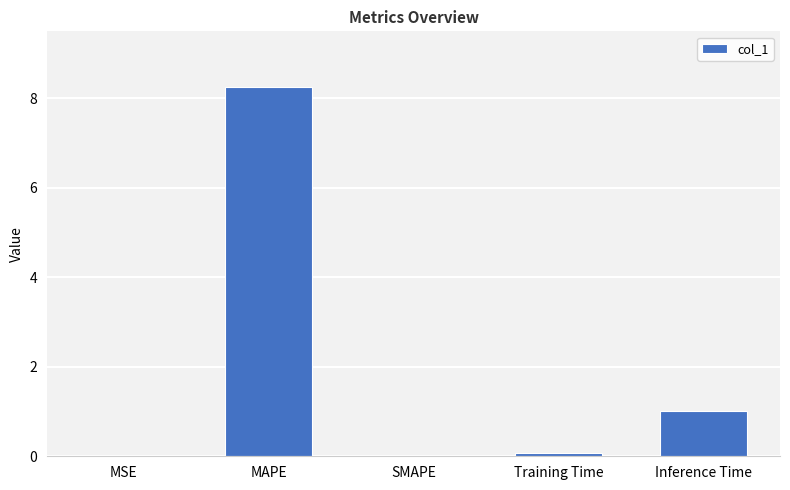

What is the difference between the values at MAPE and MSE?

8.3